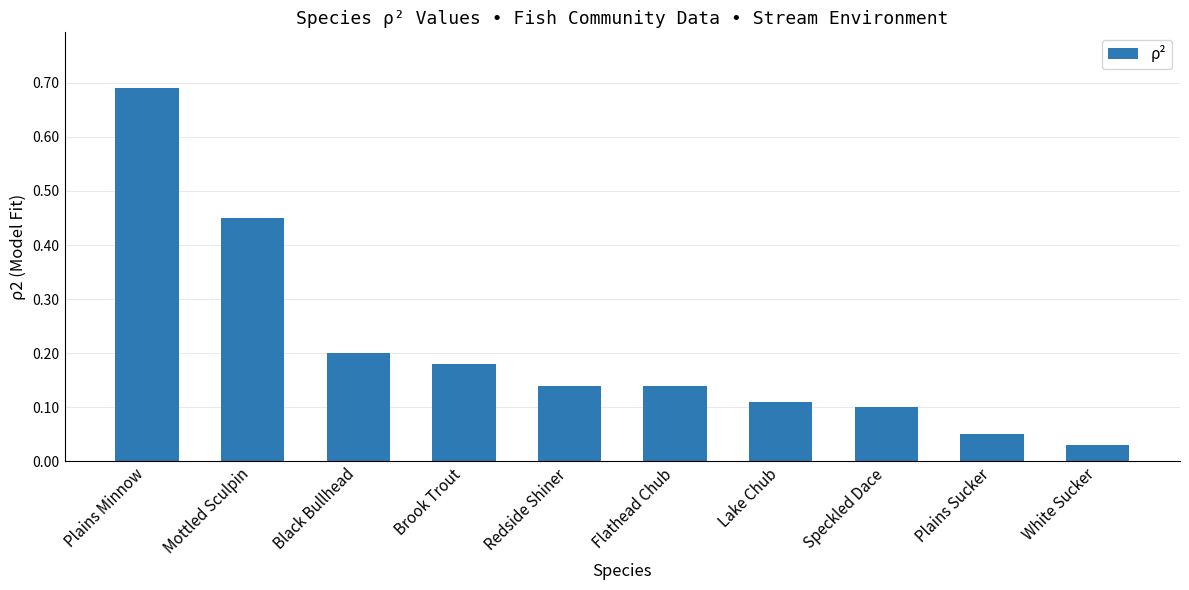

What is the label of the 8th bar from the right?

Black Bullhead